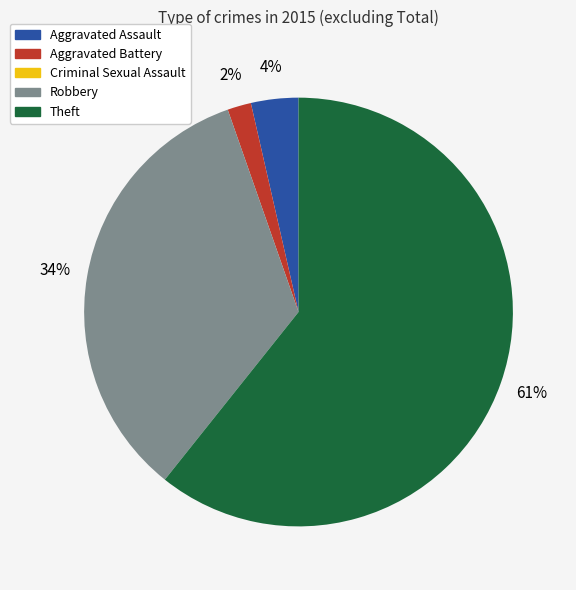

Which has a higher value, Robbery or Aggravated Assault?

Robbery